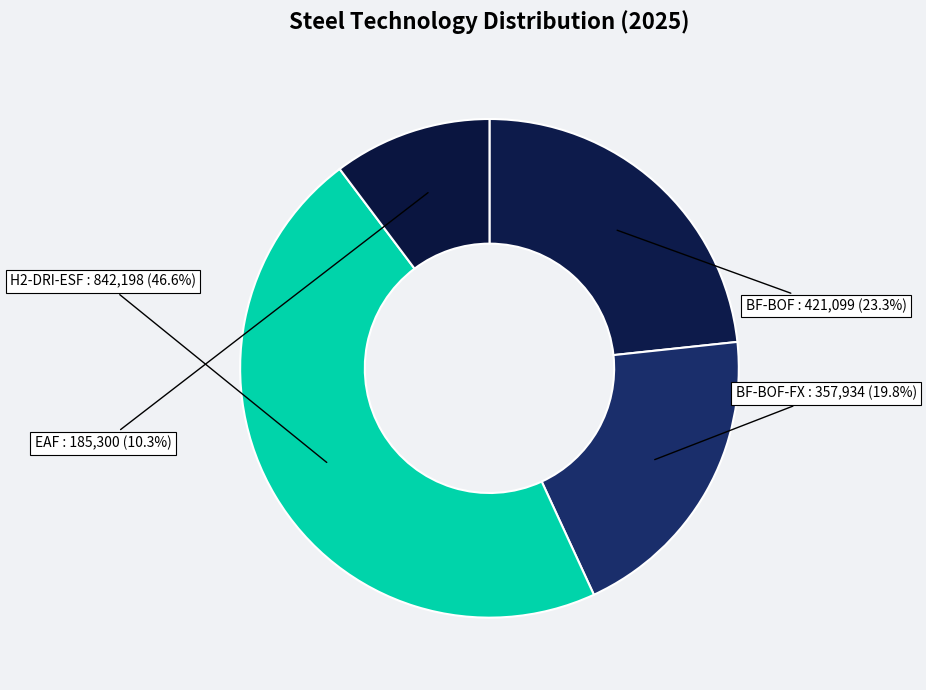

To the nearest percent, what is the average slice percentage?

25%